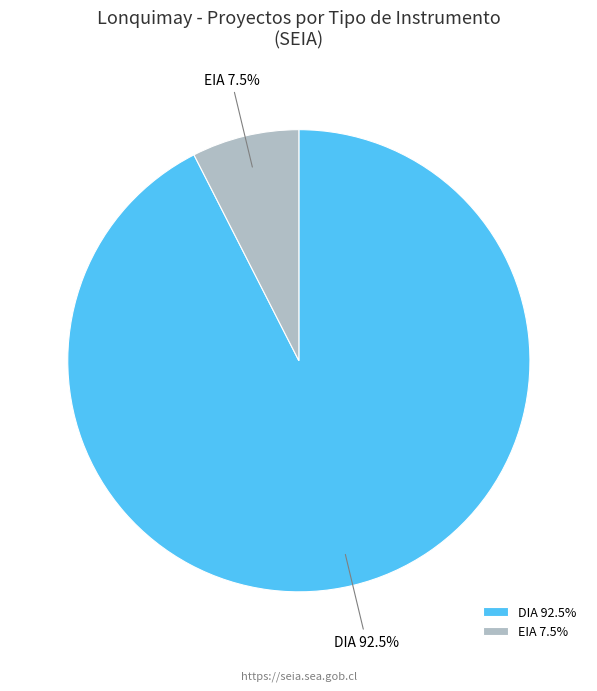

What is the ratio of the value at DIA to the value at EIA?

12.3